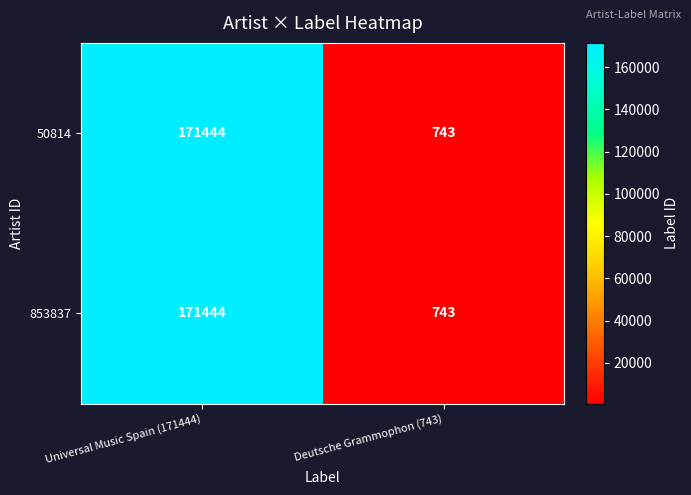

What is the minimum value shown in the chart?

743